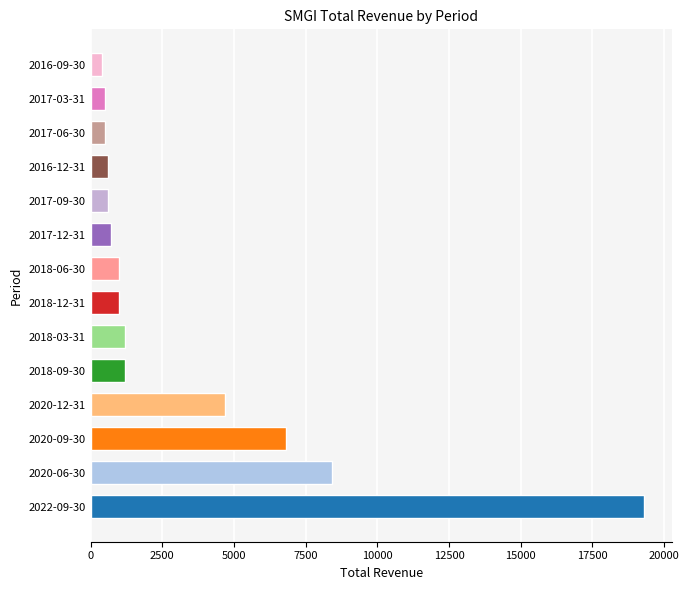

What is the maximum value shown in the chart?

19300